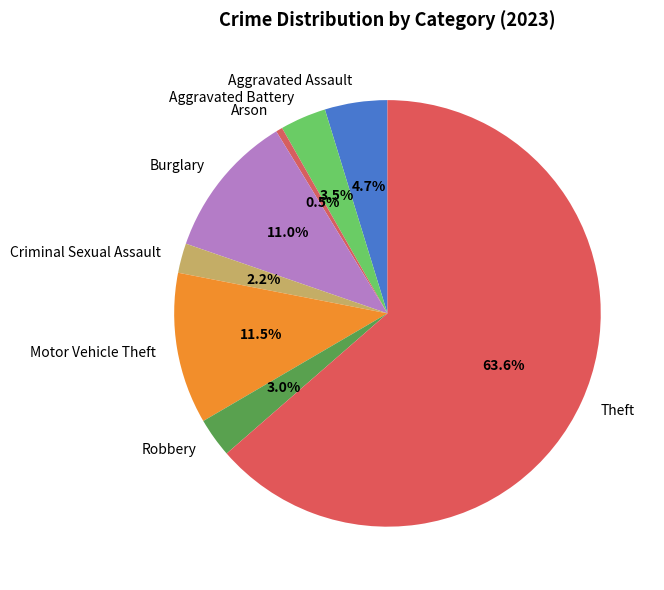

What percentage is NOT represented by Theft?

36.4%